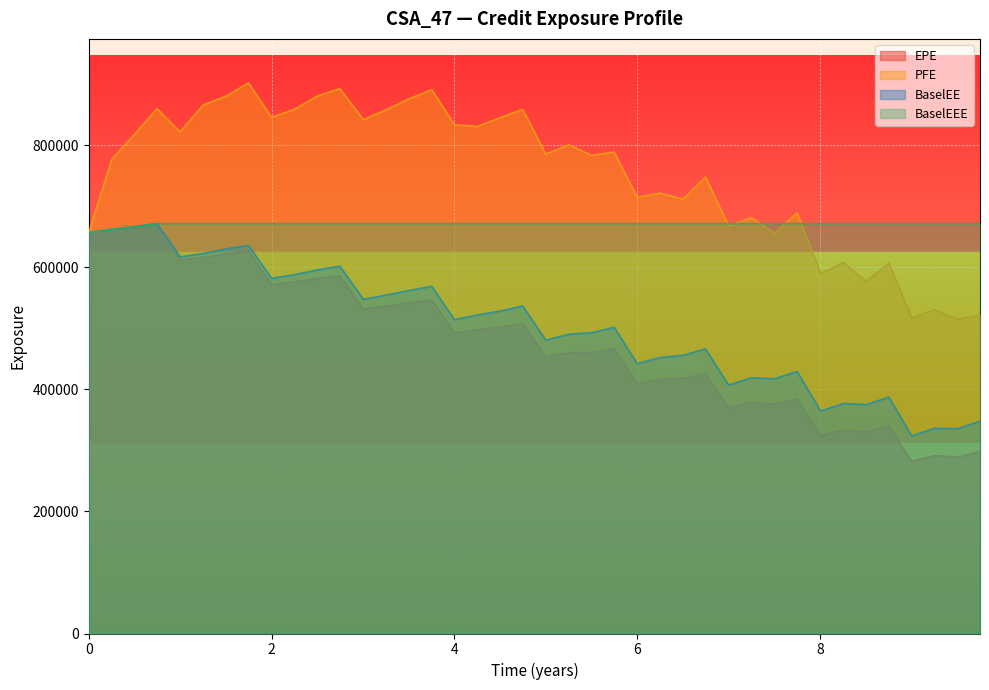

True or false: EPE and BaselEEE cross at least once.

False